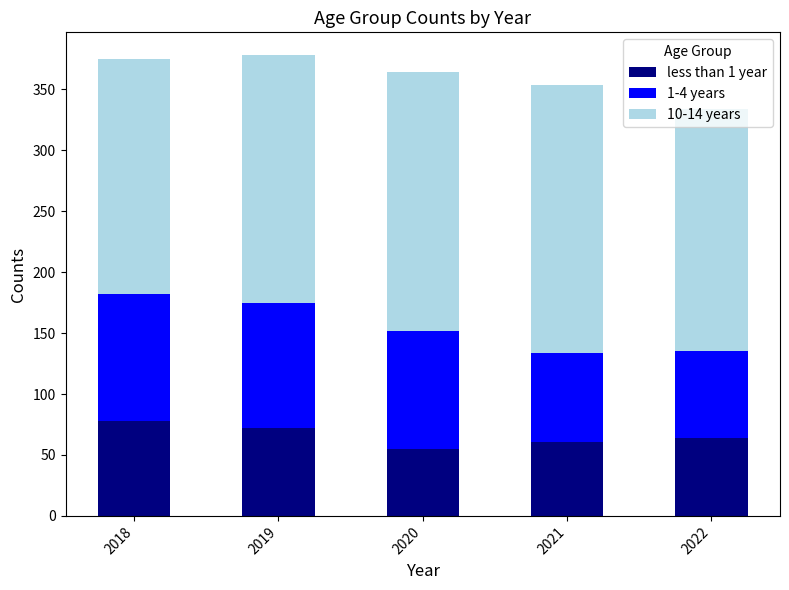

What is the average value of the less than 1 year series?

66